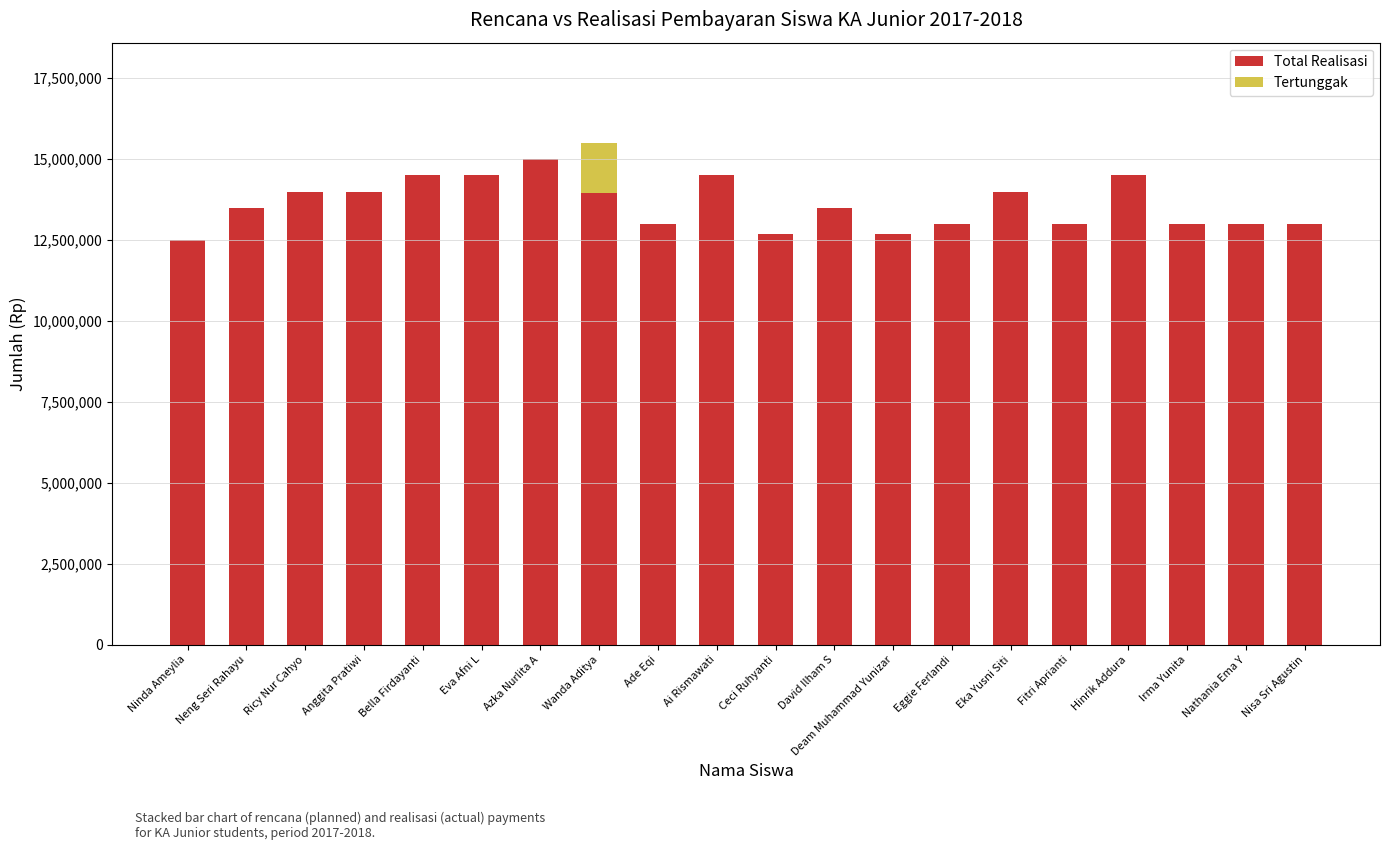

What is the total value across all series at Deam Muhammad Yunizar?

12700000